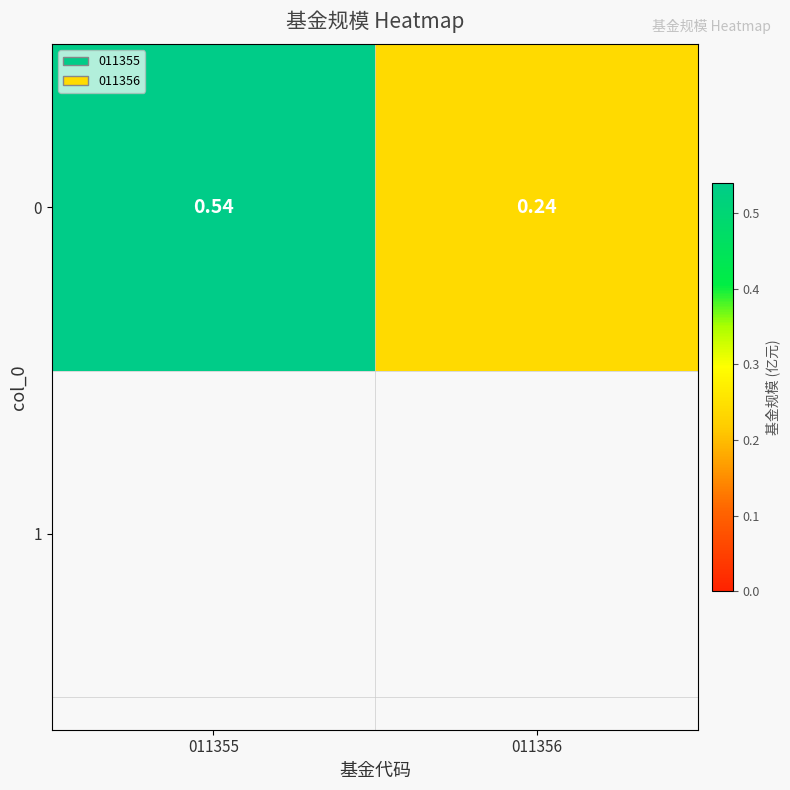

Reading left to right, transcribe all the data shown in this chart.

0.5	0.2